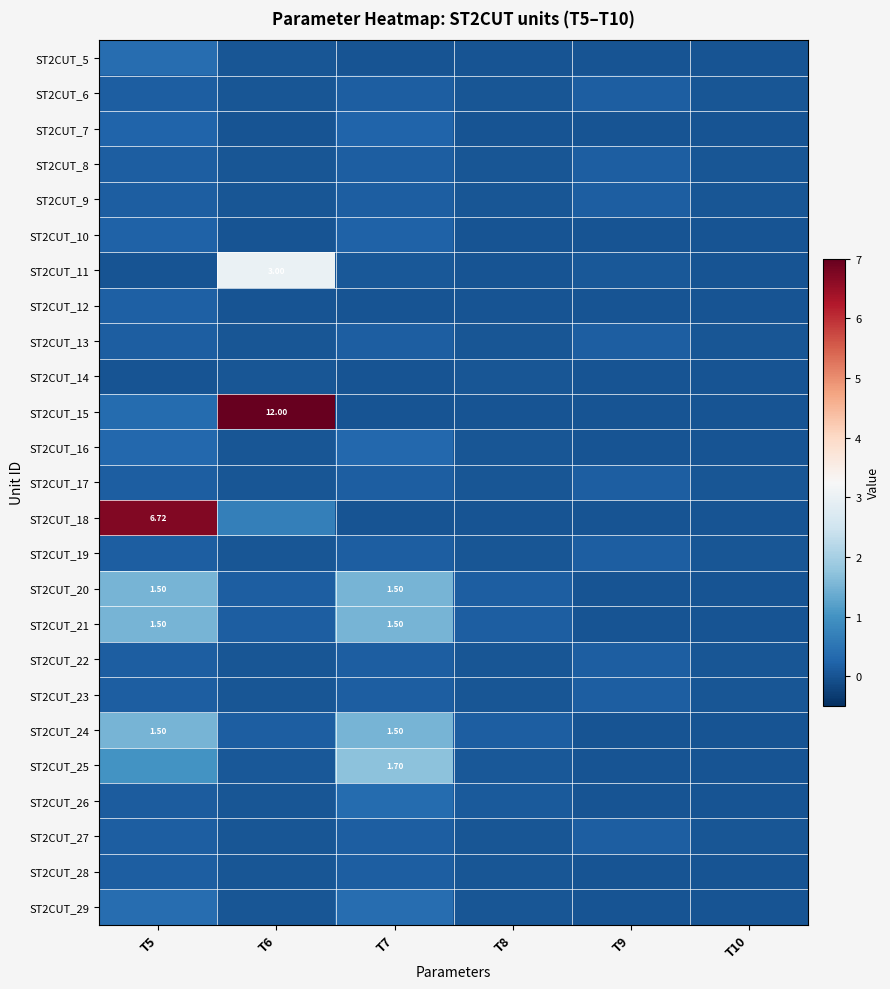

At how many categories does at least one series exceed 6?

2